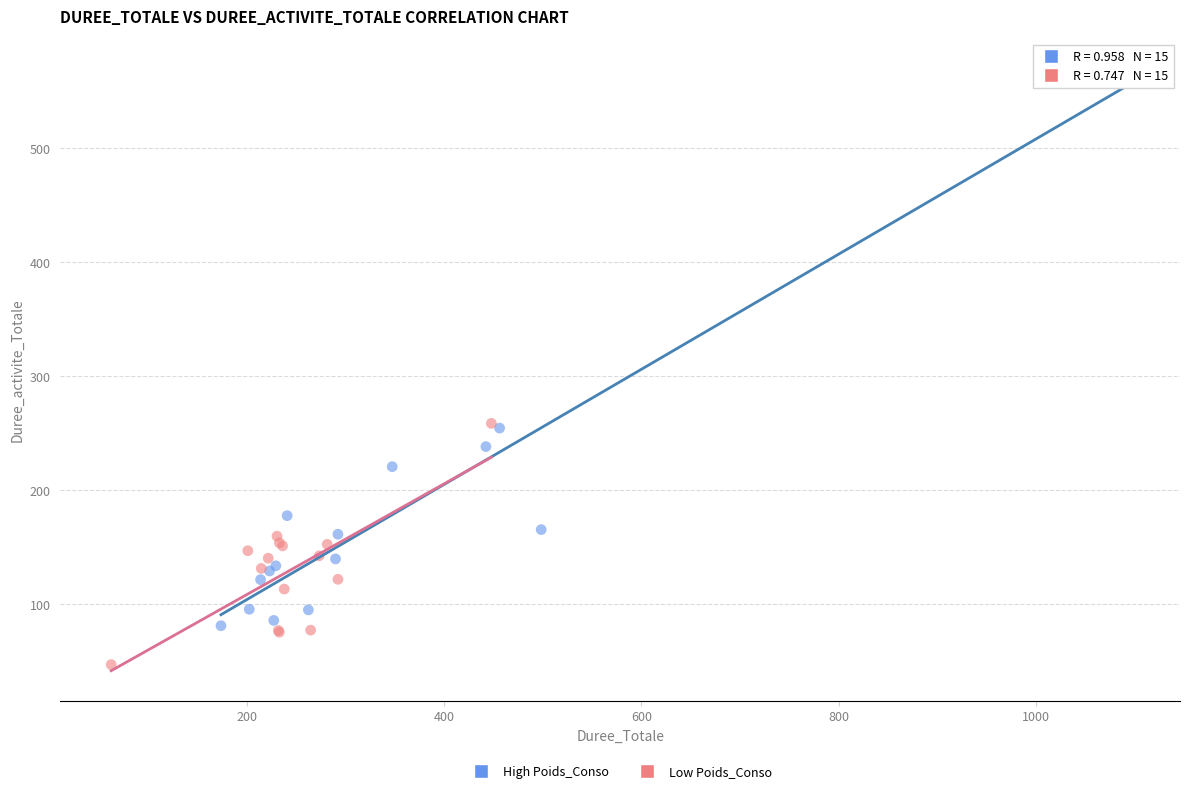

What are all the series names shown in the legend?

High Poids_Conso, Low Poids_Conso